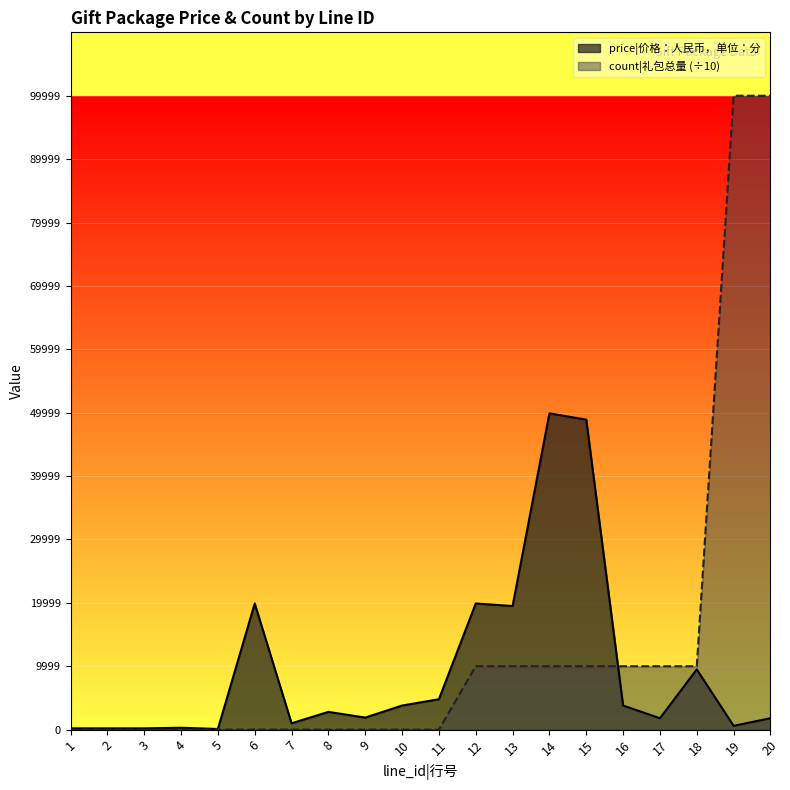

What is the difference between the count values at 14 and 2?

9999.9